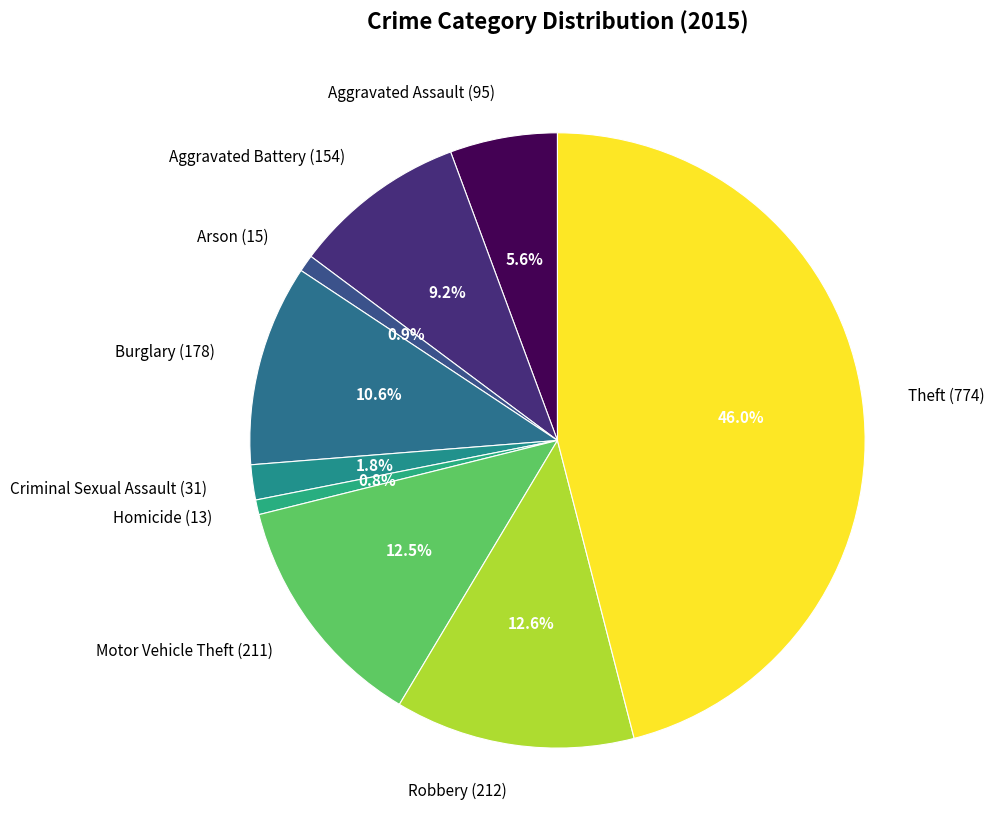

To the nearest percent, what portion does Homicide represent?

1%